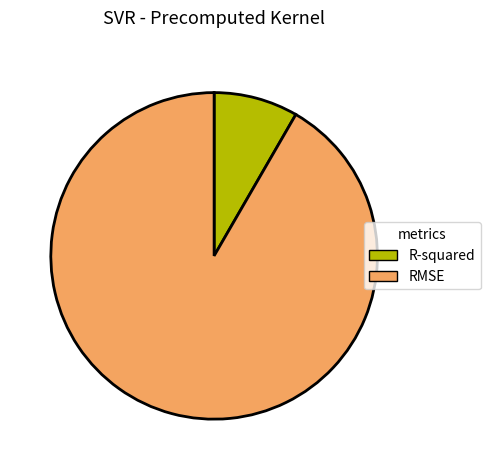

The RMSE slice represents 92% of the pie. True or false?

True